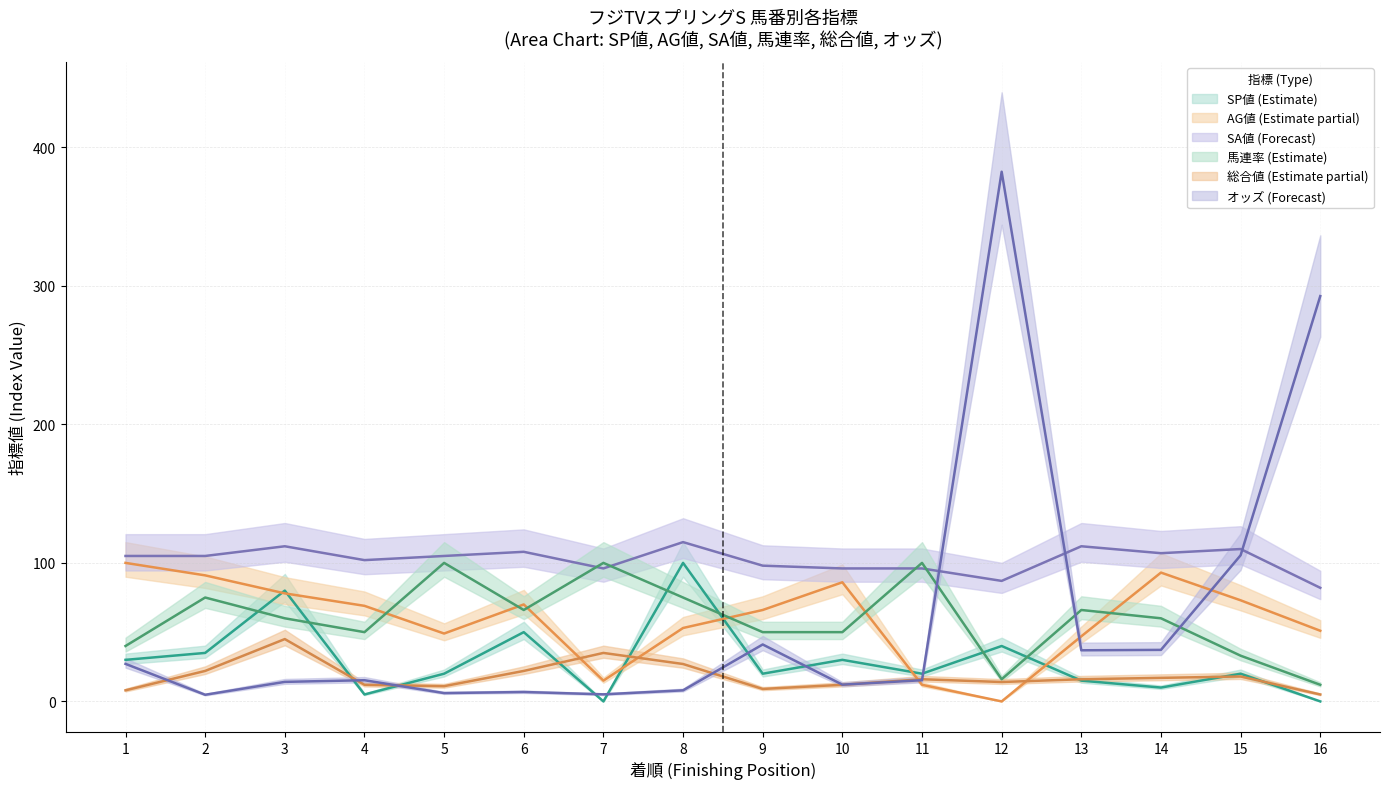

Reading left to right, list all the values displayed in this chart.

オッズ: 27.1	4.8	14.1	15.3	6.0	6.8	5.1	8.0	41.1	12.1	15.3	382.4	36.9	37.2	105.5	292.6
SP値: 30.0	35.0	80.0	5.0	20.0	50.0	0.0	100.0	20.0	30.0	20.0	40.0	15.0	10.0	20.0	0.0
AG値: 100.0	91.0	78.0	69.0	49.0	70.0	15.0	53.0	66.0	86.0	12.0	0.0	47.0	93.0	73.0	51.0
SA値: 105.0	105.0	112.0	102.0	105.0	108.0	96.0	115.0	98.0	96.0	96.0	87.0	112.0	107.0	110.0	82.0
馬連率: 40.0	75.0	60.0	50.0	100.0	66.0	100.0	75.0	50.0	50.0	100.0	16.0	66.0	60.0	33.0	12.0
総合値: 8.0	22.0	45.0	12.0	11.0	22.0	35.0	27.0	9.0	12.0	16.0	14.0	16.0	17.0	18.0	5.0